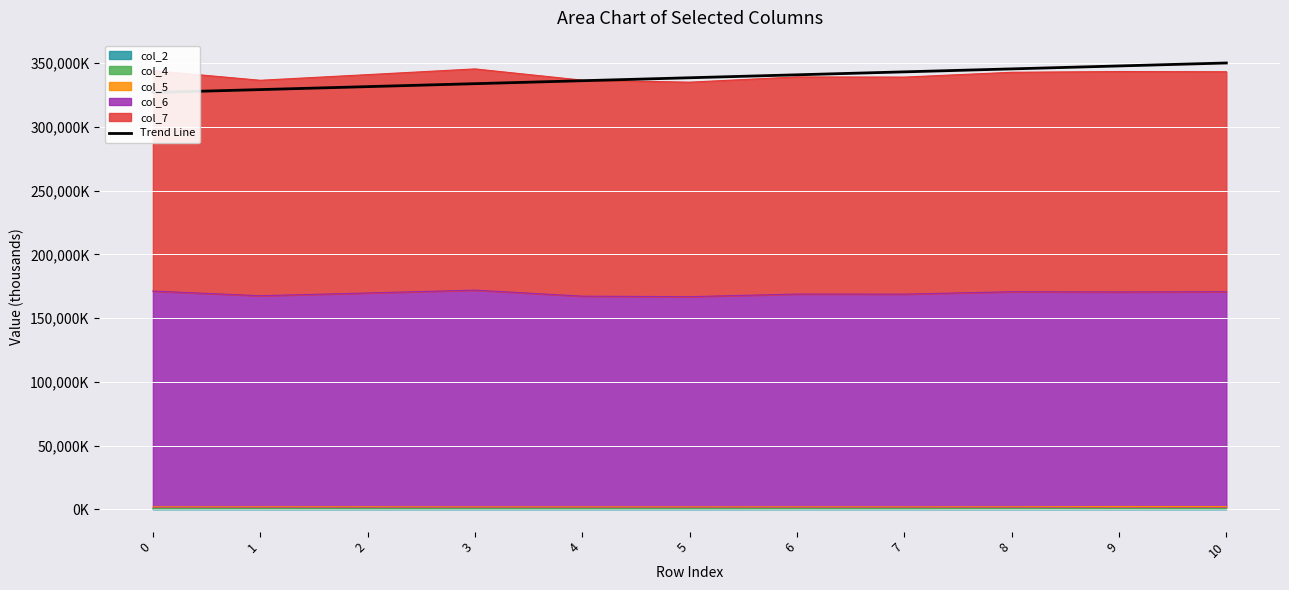

Reading right to left, list all the values displayed in this chart.

350058.3	347739.5	345420.8	343102.0	340783.2	338464.5	336145.7	333827.0	331508.2	329189.4	326870.7